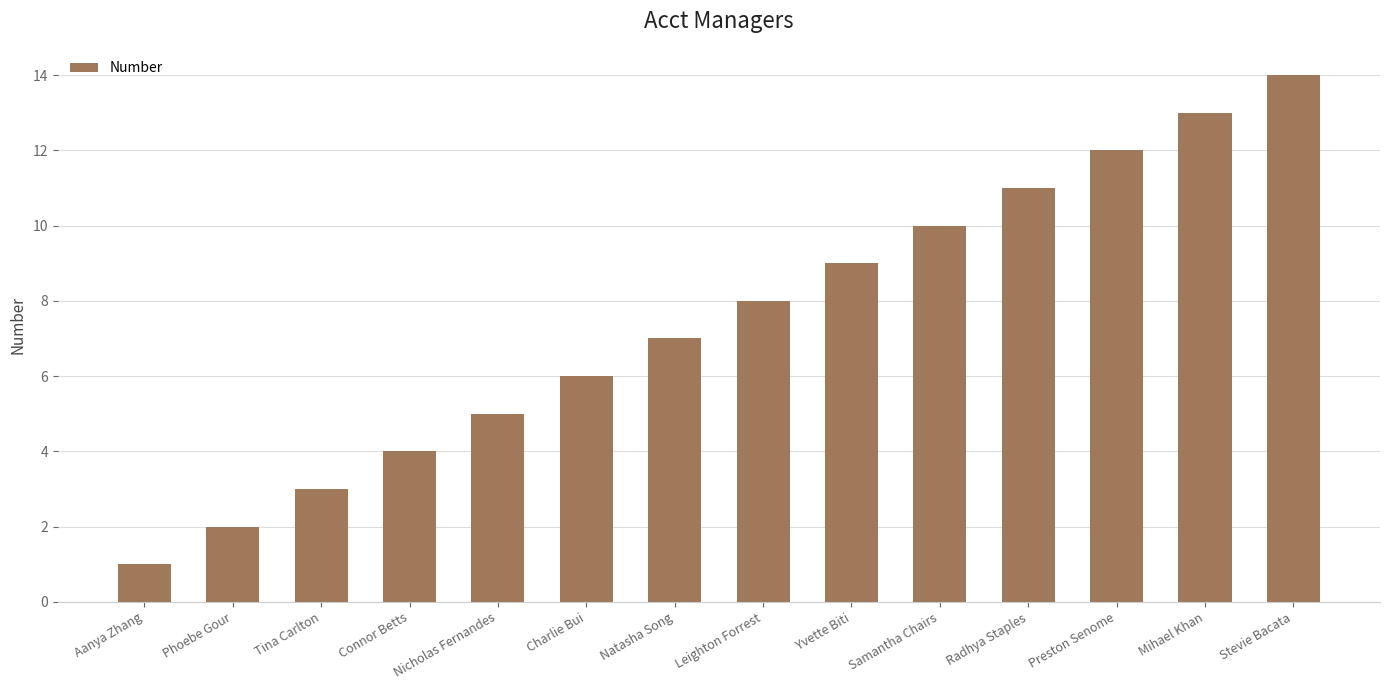

The chart shows a value of 5 at Nicholas Fernandes. True or false?

True